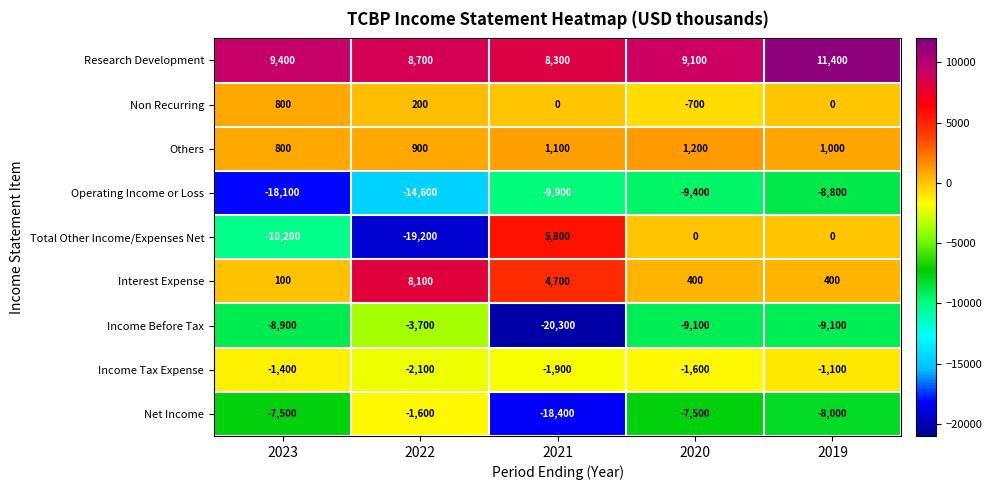

What is the spread (max minus min) of values at 2019?

20500